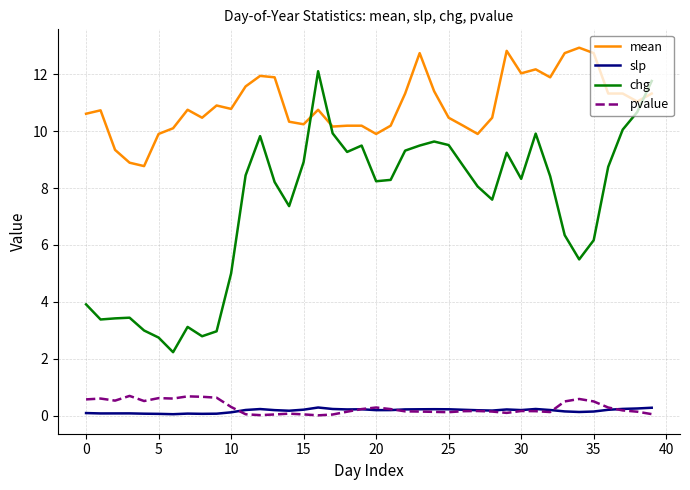

What is the maximum value for slp?

0.3